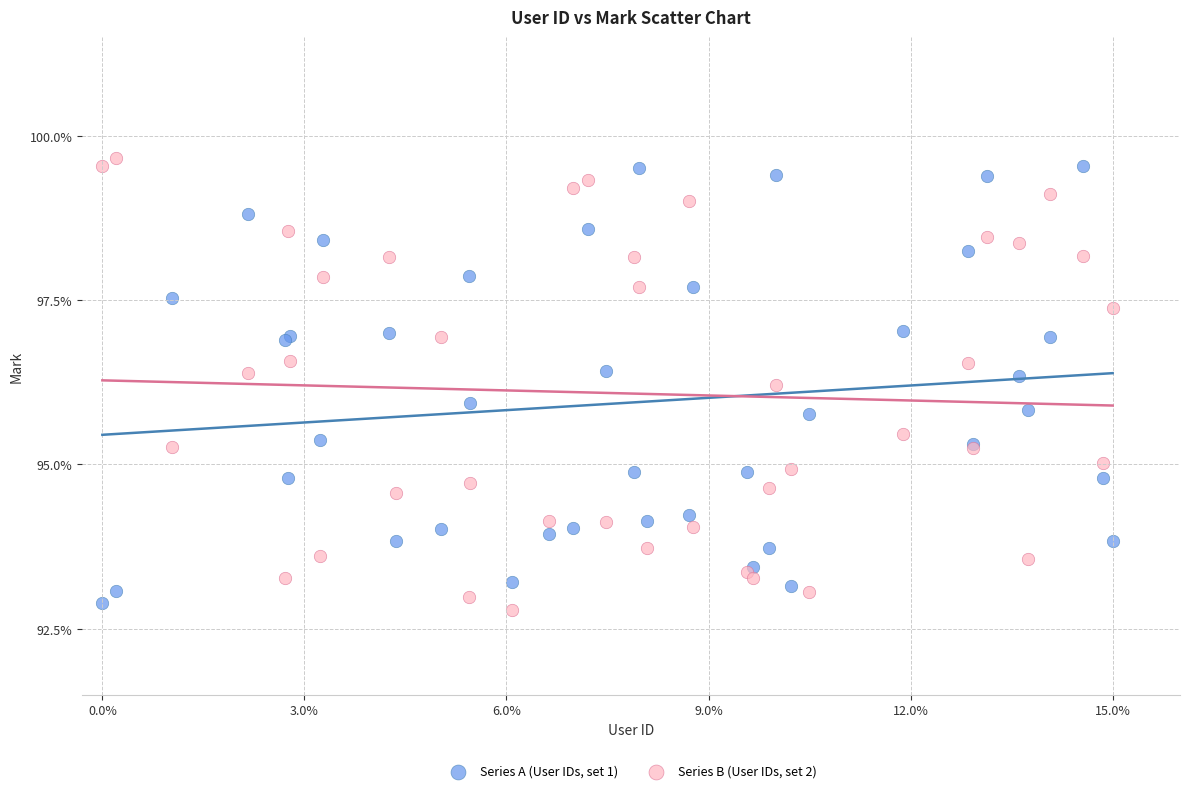

What are all the series names shown in the legend?

Series A (User IDs, set 1), Series B (User IDs, set 2)